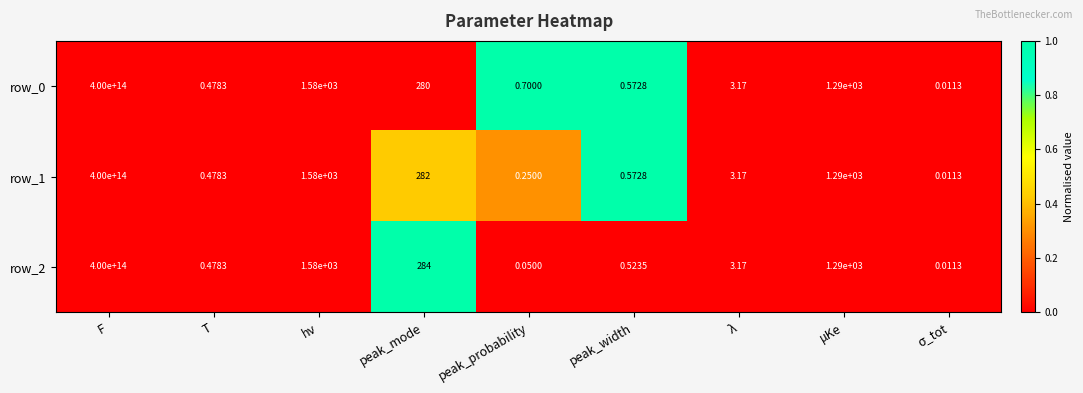

At which category is the sum across all series the highest?

F